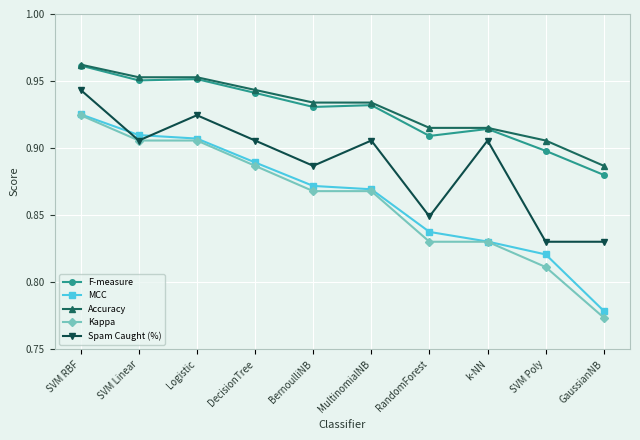

What is the label of the 4th point from the left?

DecisionTree